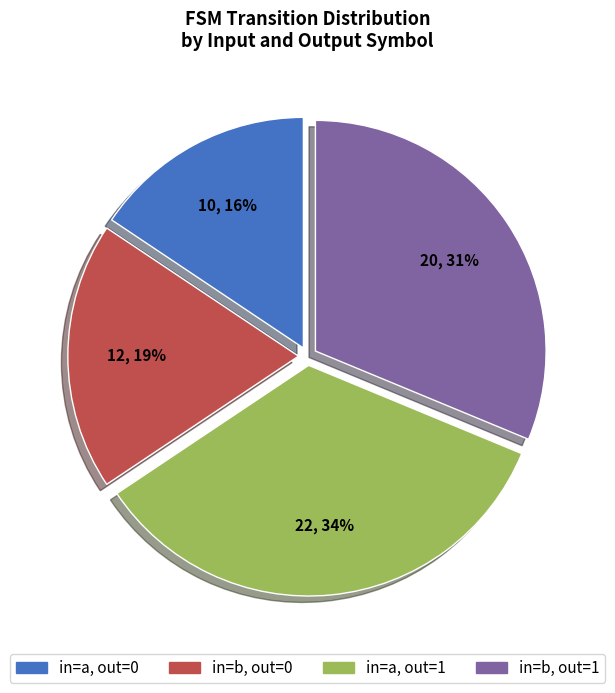

How many slices are in this pie chart?

4